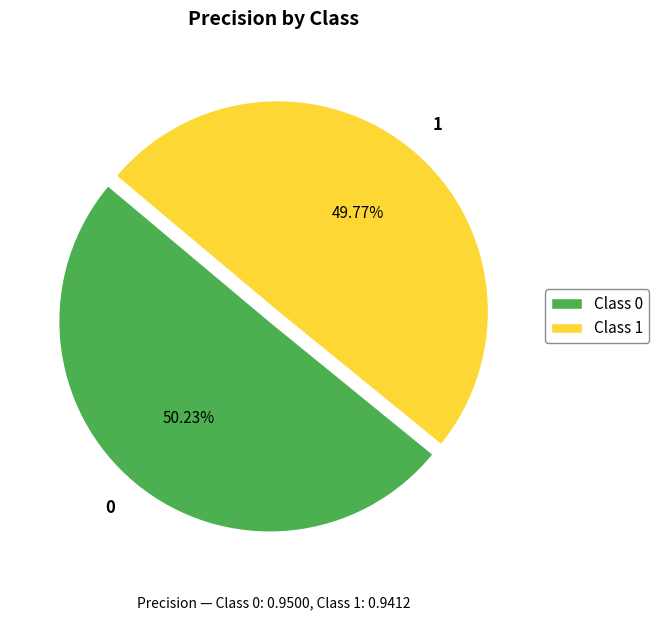

To the nearest percent, what is the average slice percentage?

50%